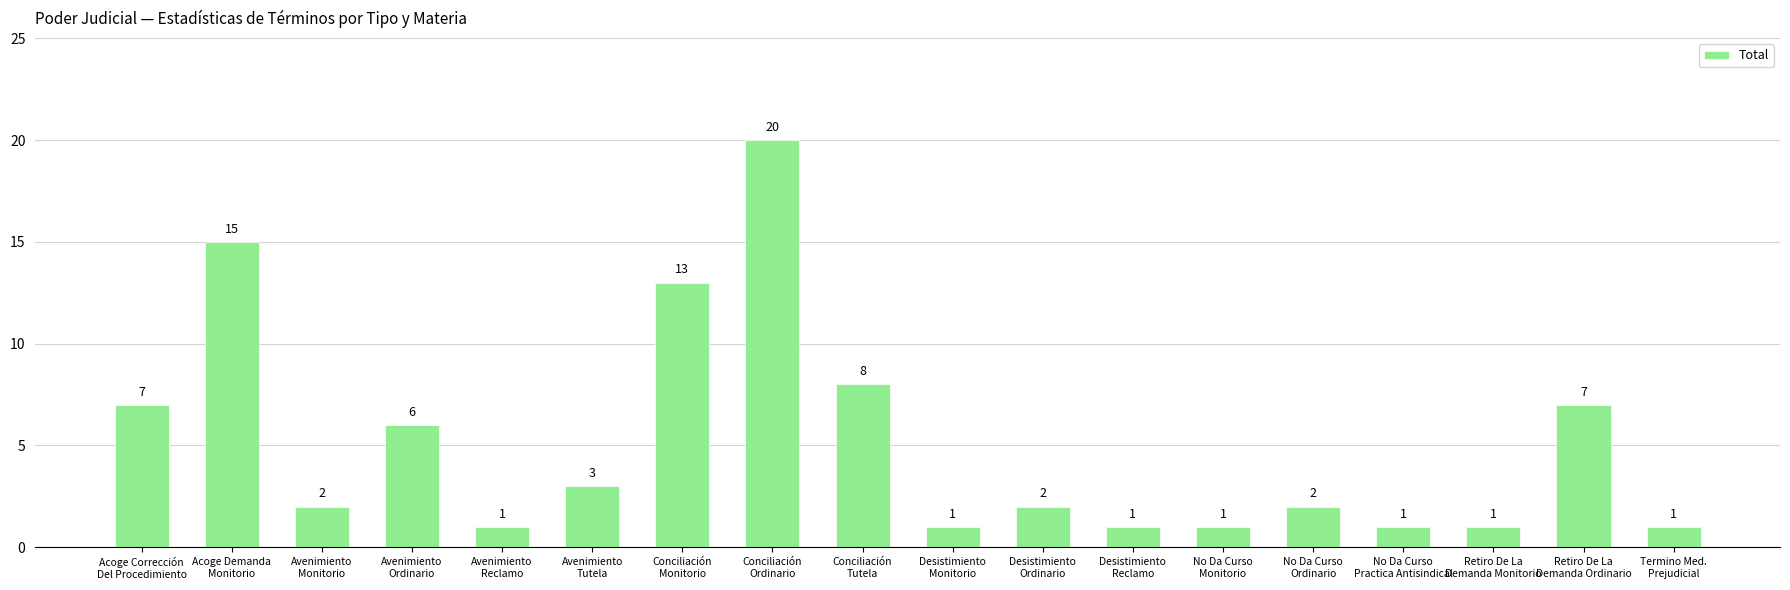

What is the difference between the maximum and second lowest values?

19